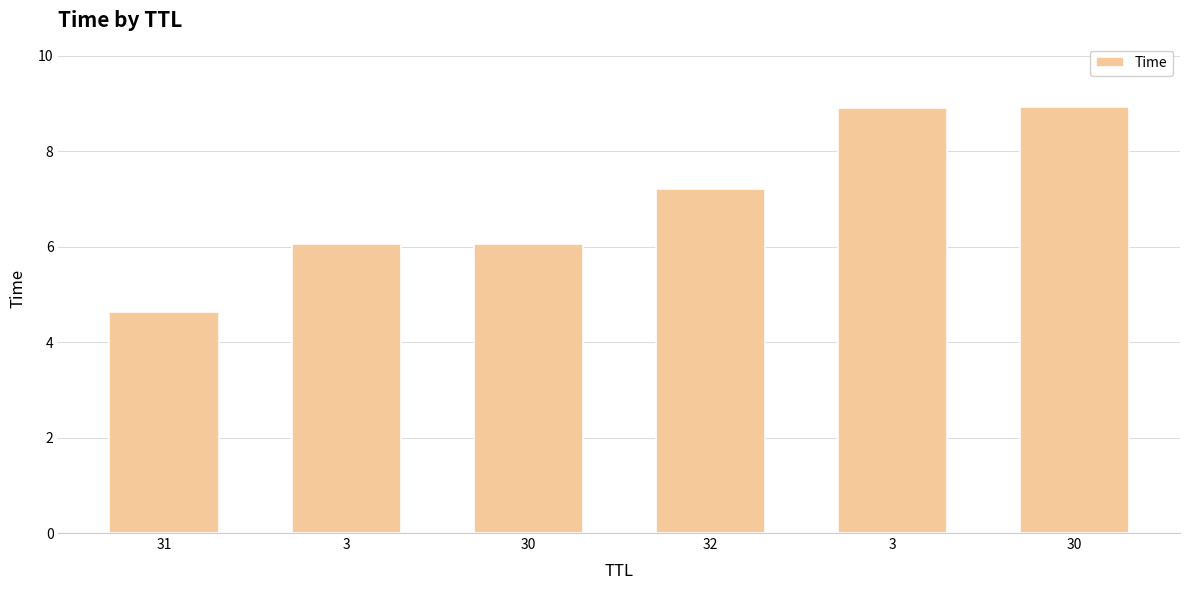

At which label is the value closest to 6?

3